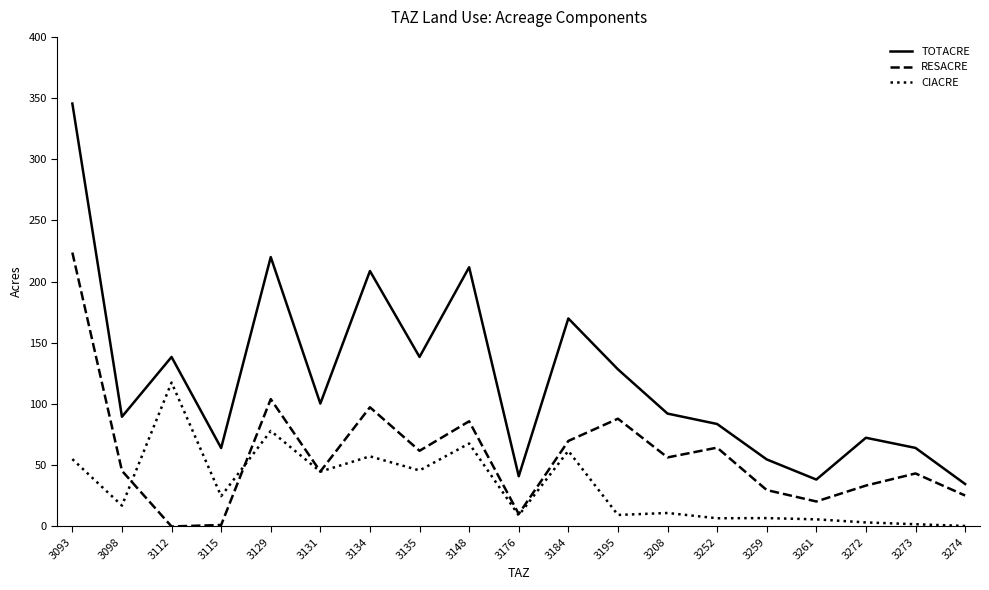

Is it true that CIACRE equals 44.8 at 3131?

True